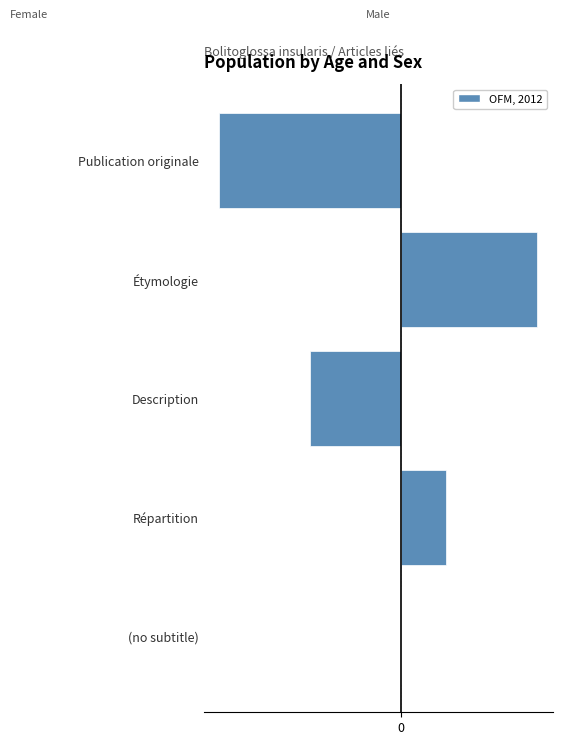

True or false: Male has a value of 5 at 3.

False